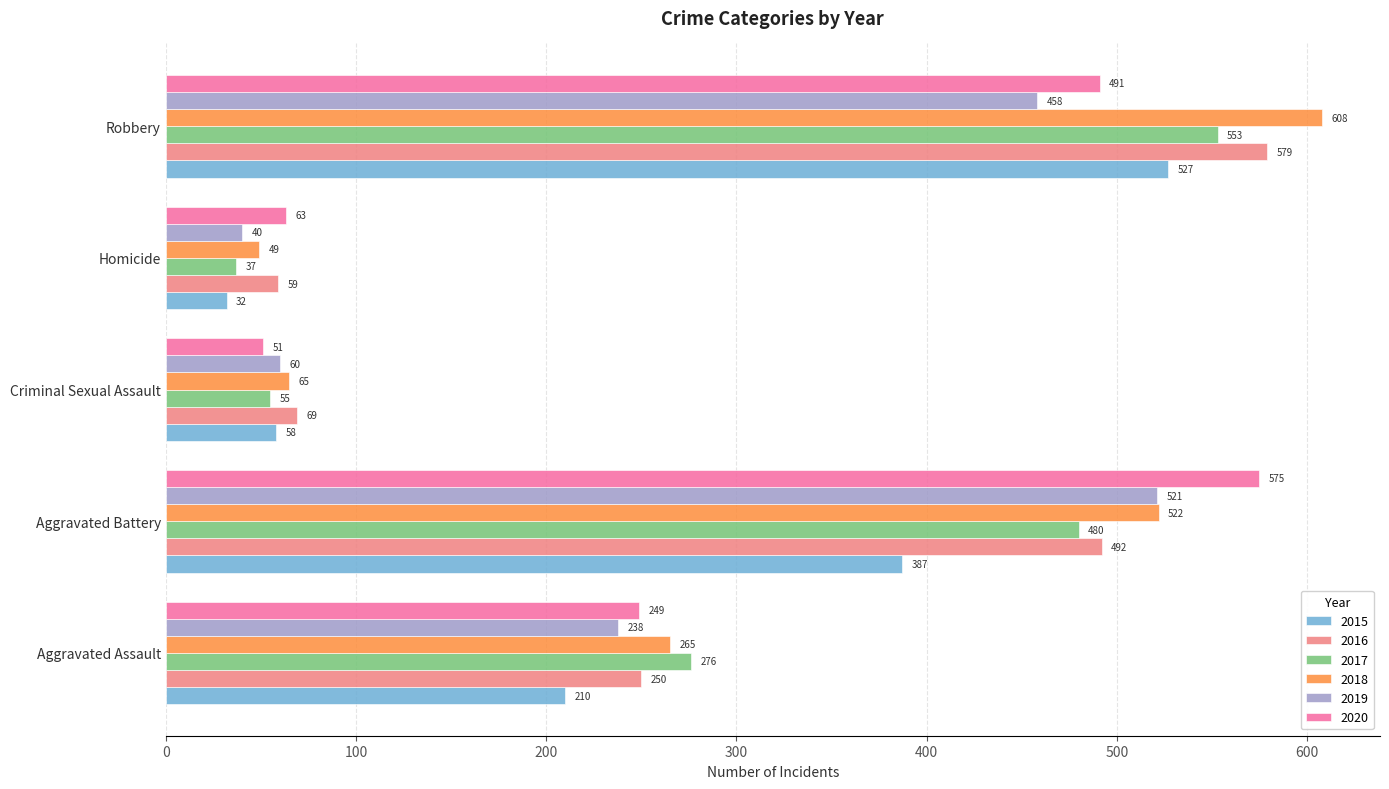

The value of 2017 at Robbery is 135. True or false?

False